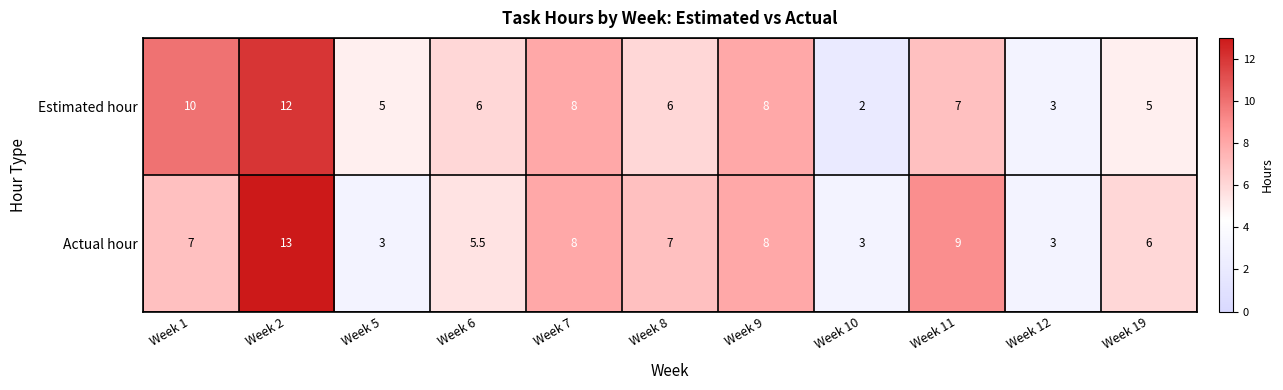

What is the difference between the second highest and second lowest values in the Actual hour series?

6.0